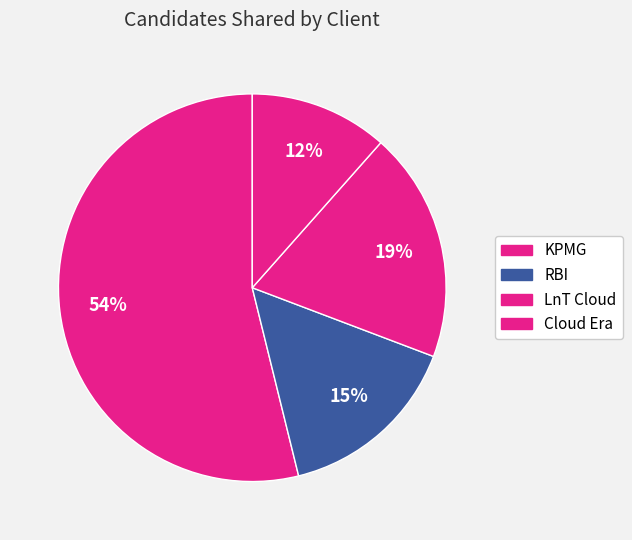

How many segments does this pie chart have?

4